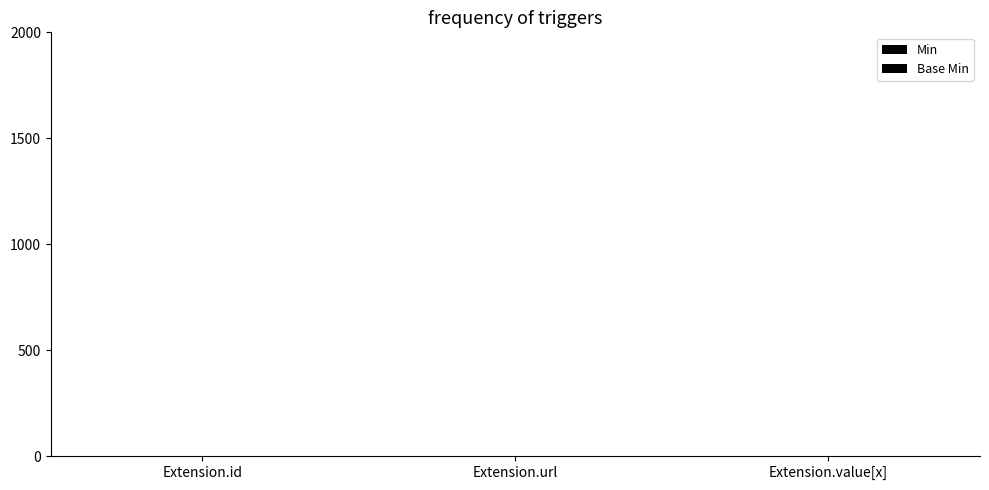

Count the number of categories in the chart.

3